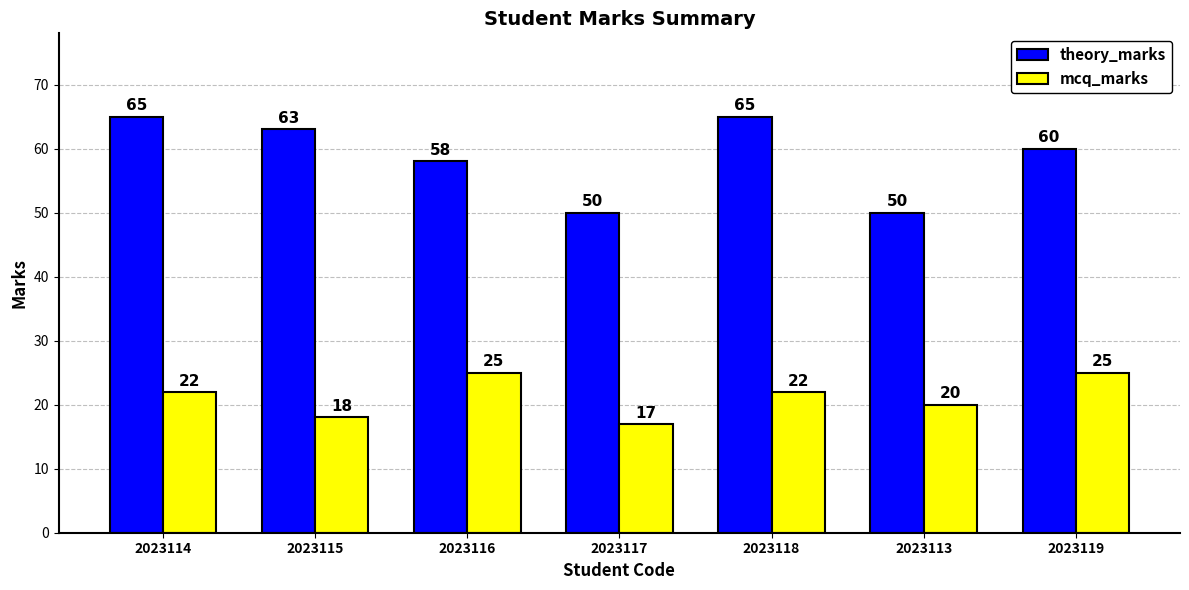

The value of mcq_marks at 2023117 is 17. True or false?

True